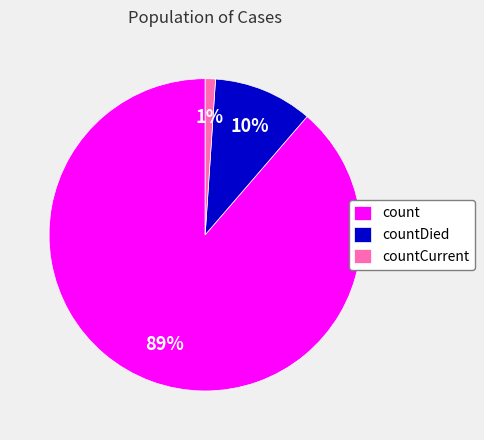

Which has a higher value, countCurrent or countDied?

countDied